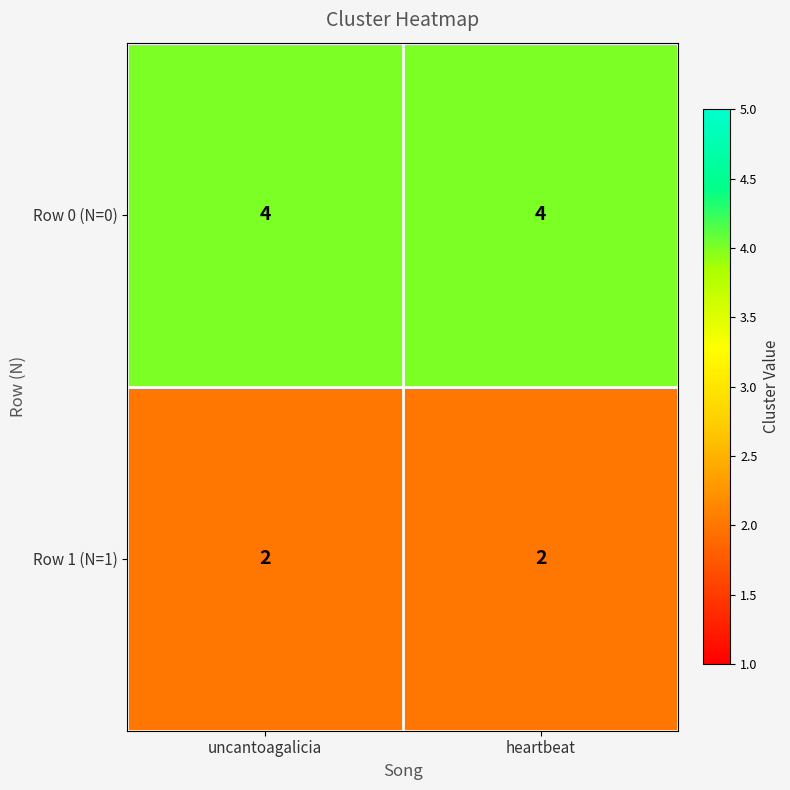

What is the total value across all series at heartbeat?

6